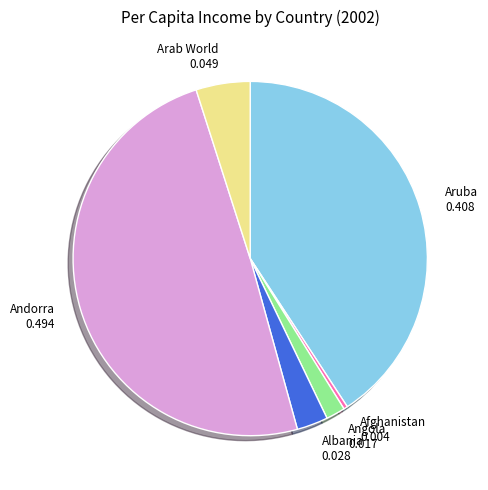

Is there a majority slice in this chart?

No